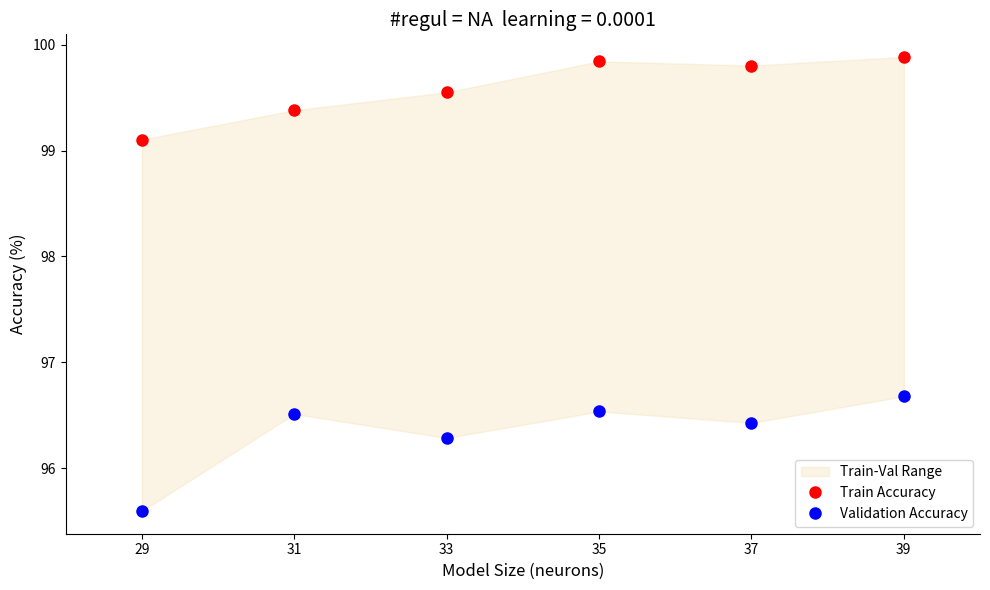

Reading left to right, extract all data points from this chart.

Train Accuracy: 99.1	99.4	99.6	99.8	99.8	99.9
Validation Accuracy: 95.6	96.5	96.3	96.5	96.4	96.7